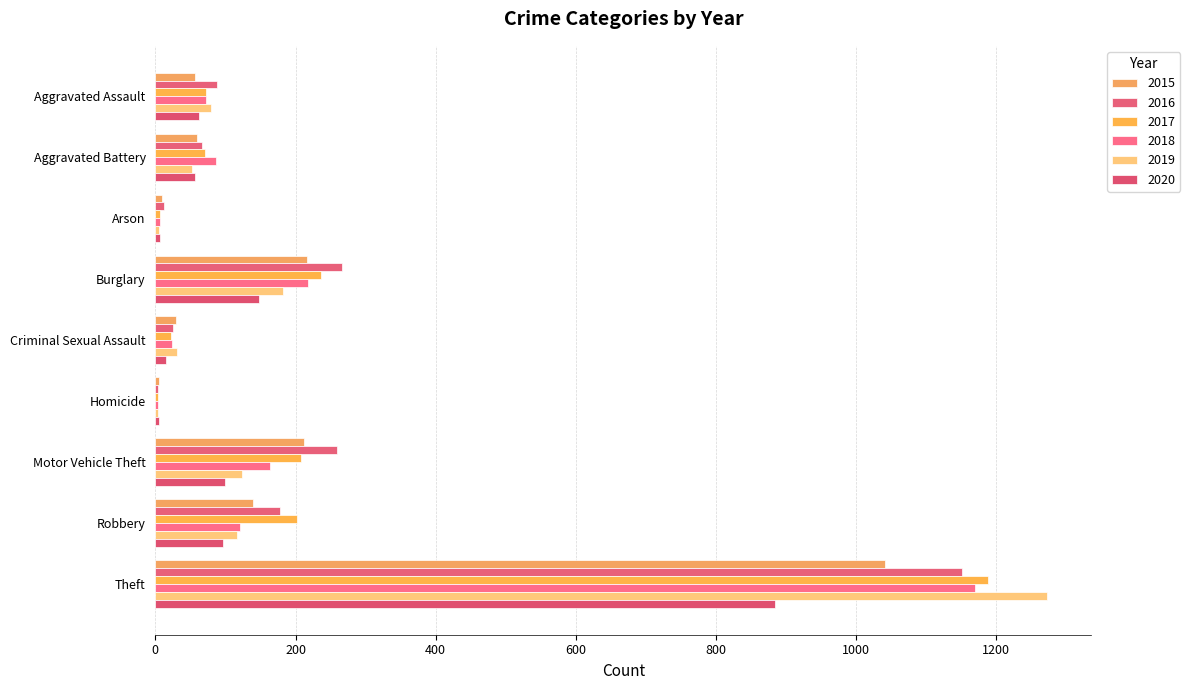

What is the sum of all 2018 values?

1865